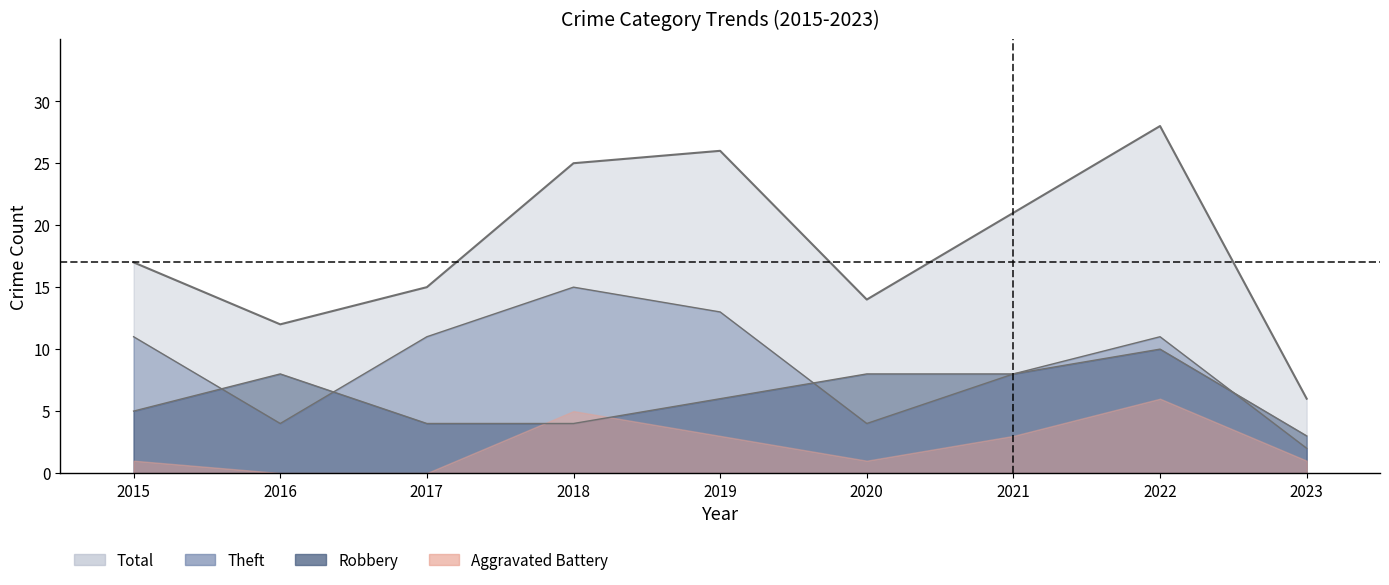

How many values in the Theft series are below 11?

4